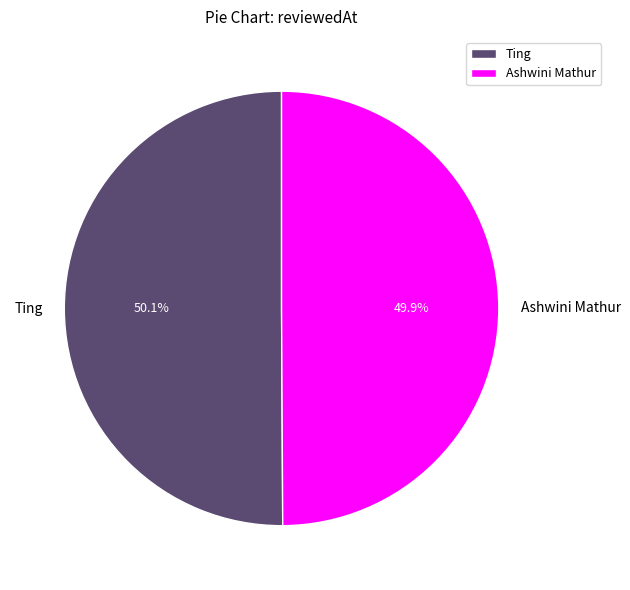

Approximately how many times larger is the value at Ashwini Mathur compared to Ting?

1.0